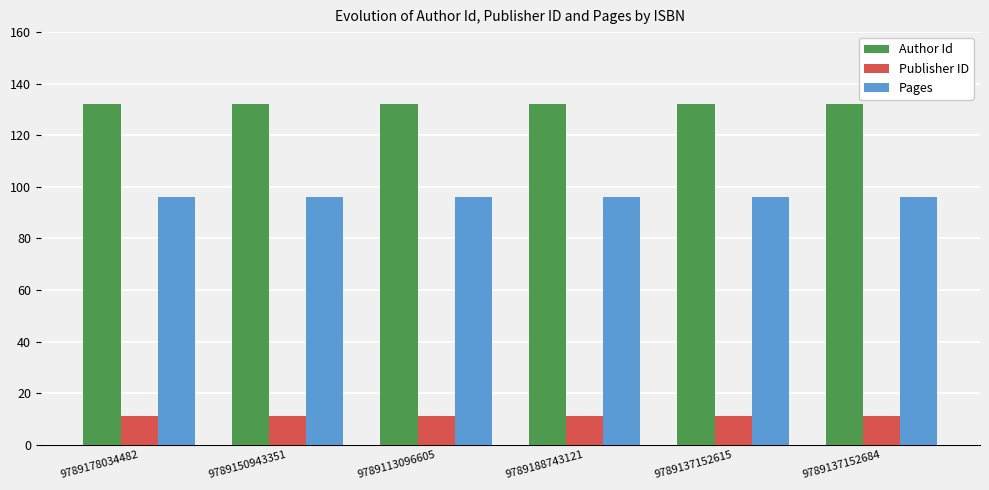

What is the maximum value for Pages?

96